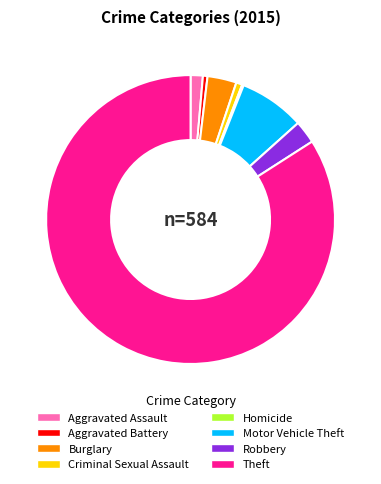

Do Aggravated Battery and Theft together represent more than half of the pie?

Yes